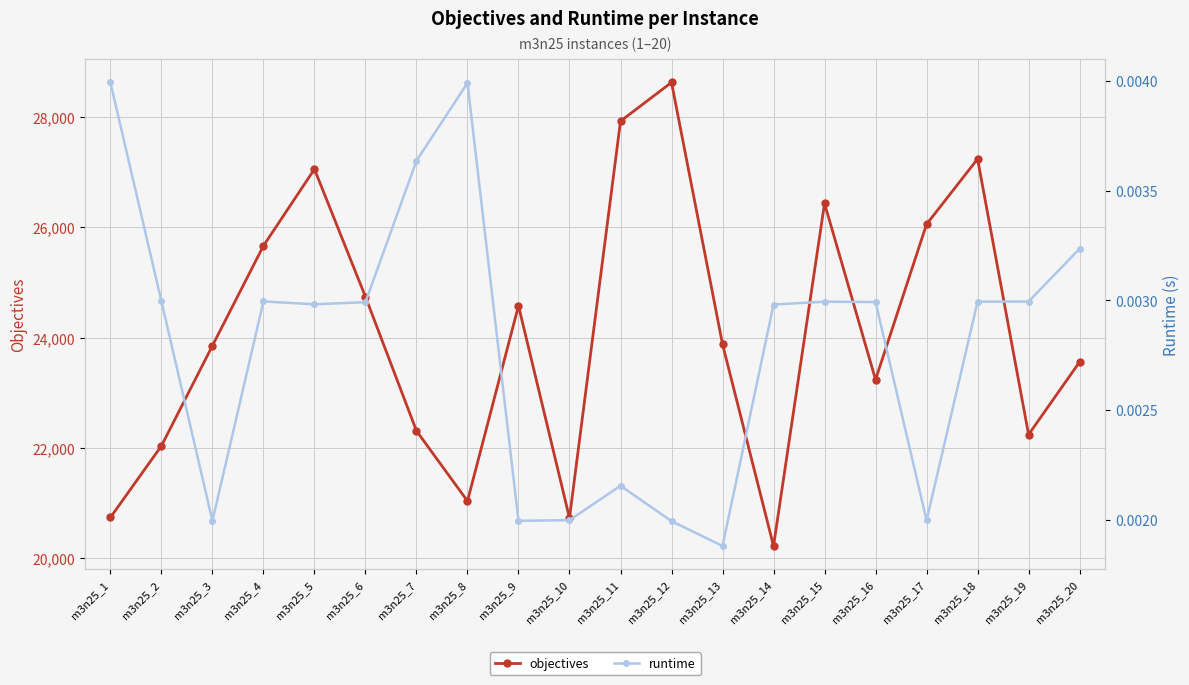

The objectives series shows 24580.0 at m3n25_9. True or false?

True